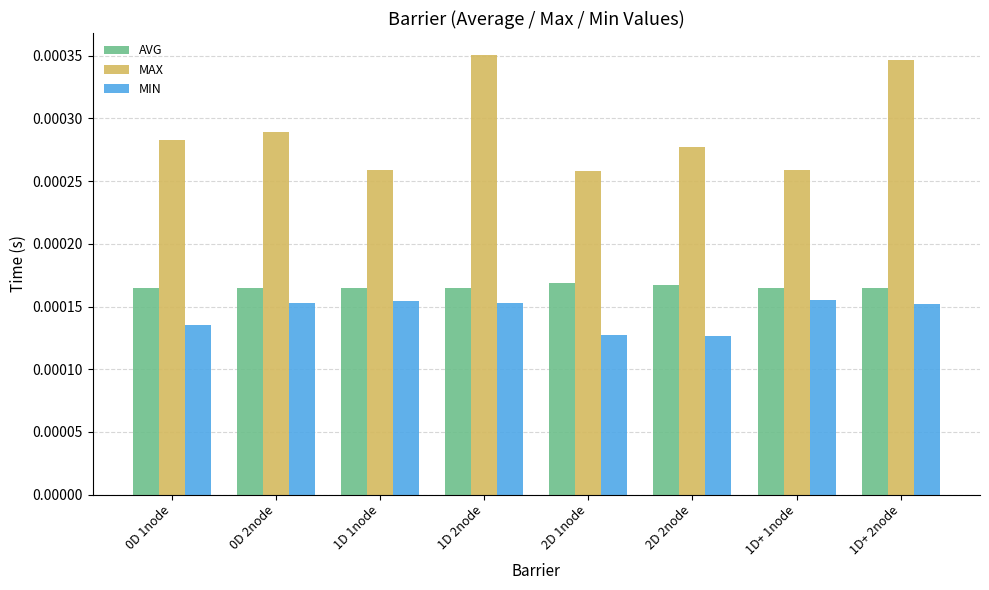

Which series has the largest range (max minus min)?

MAX